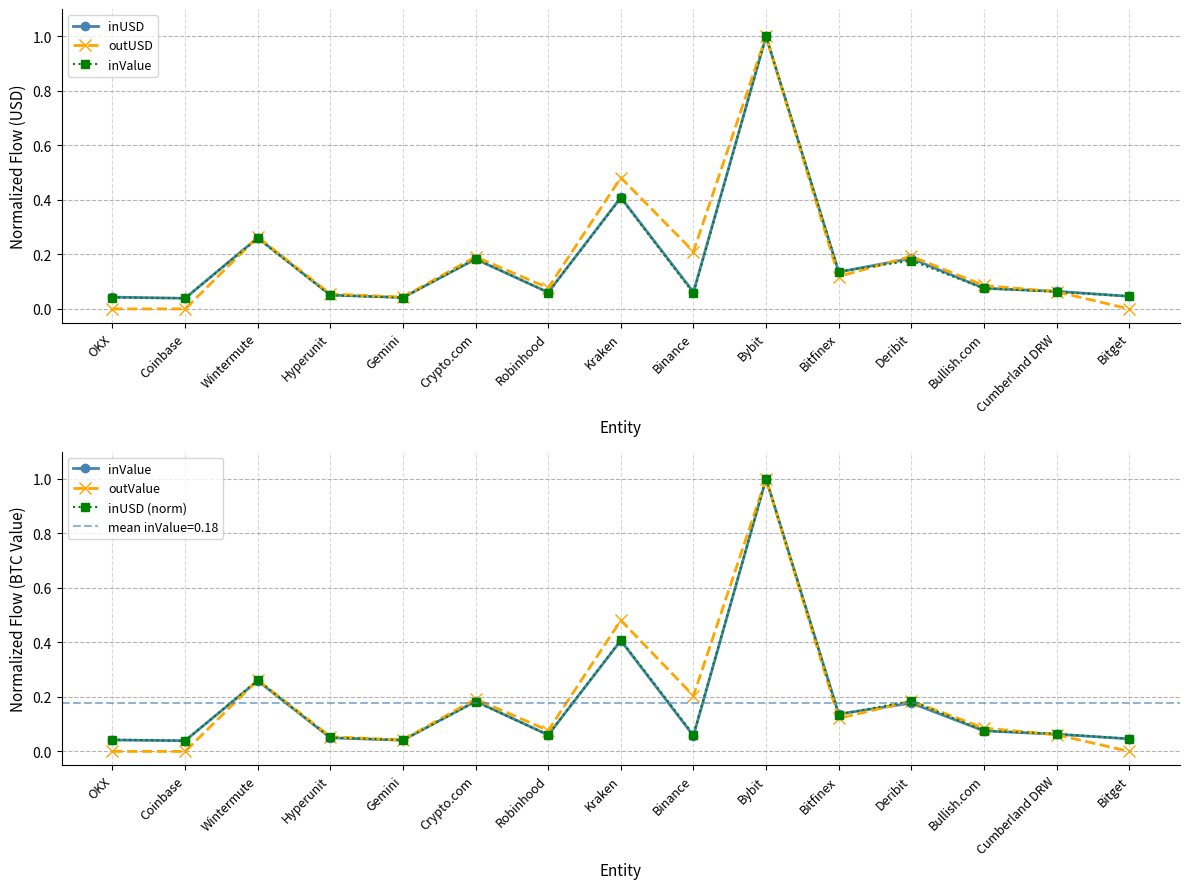

In outValue, how many points are higher than both neighbors (excluding endpoints)?

5